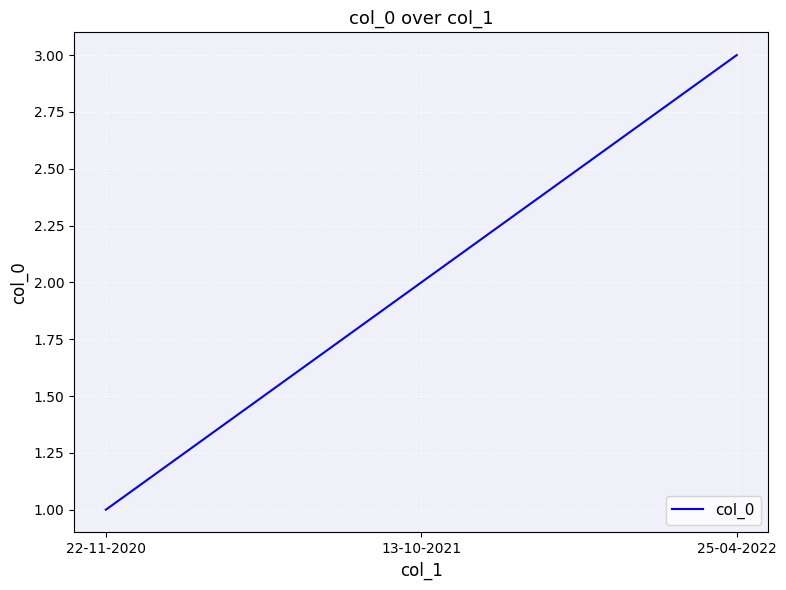

Which has a higher value, 13-10-2021 or 25-04-2022?

25-04-2022